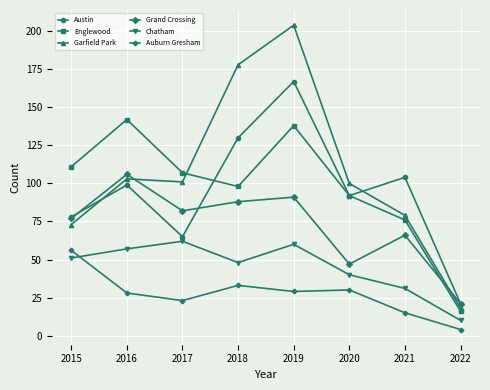

In Garfield Park, how many points are lower than both neighbors (excluding endpoints)?

1